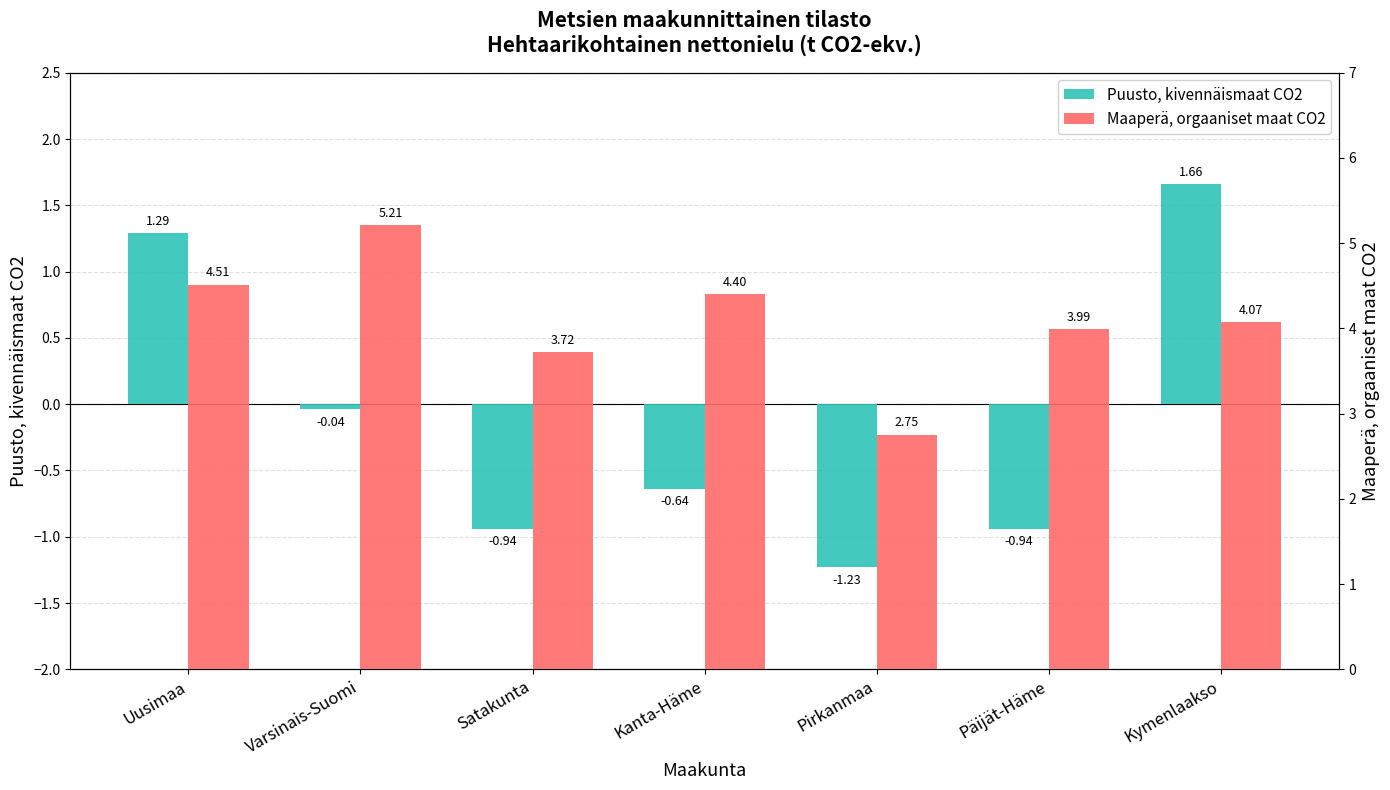

Reading left to right, list all the values displayed in this chart.

Puusto, kivennäismaat CO2: 1.3	-0.0	-0.9	-0.6	-1.2	-0.9	1.7
Maaperä, orgaaniset maat CO2: 4.5	5.2	3.7	4.4	2.8	4.0	4.1